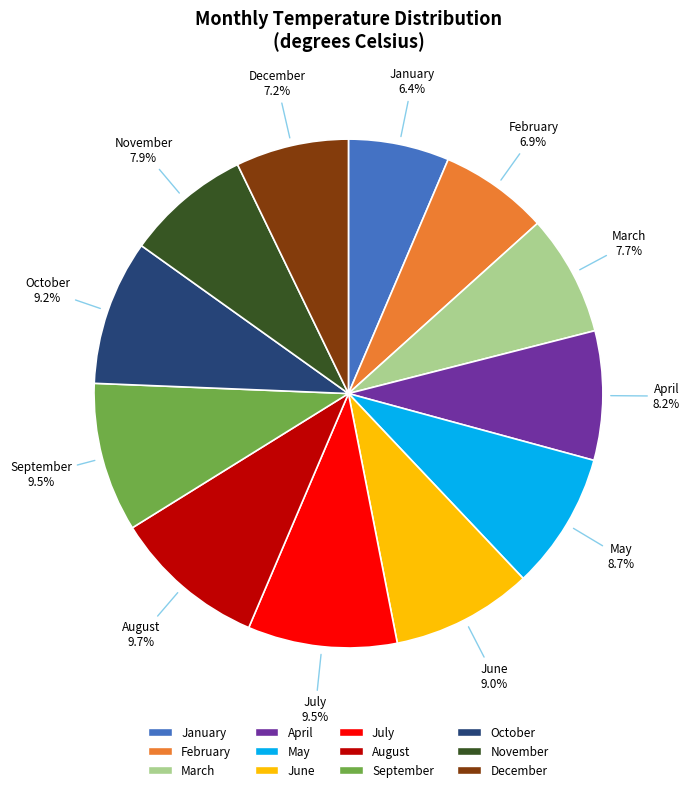

The June slice represents 9% of the pie. True or false?

True